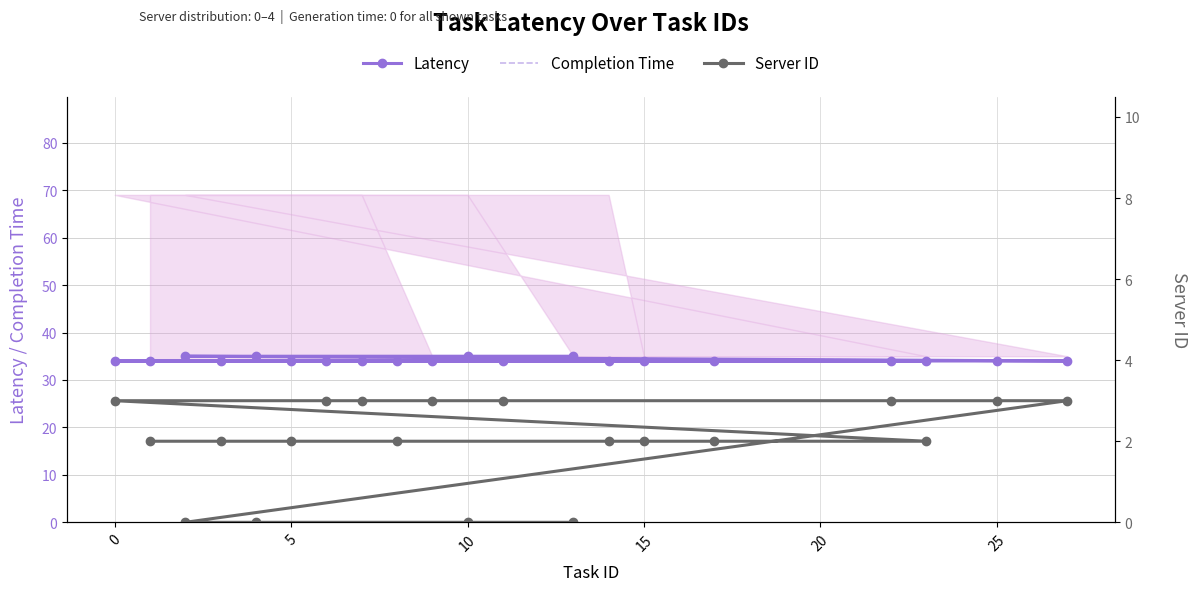

Does the chart have visible grid lines?

Yes